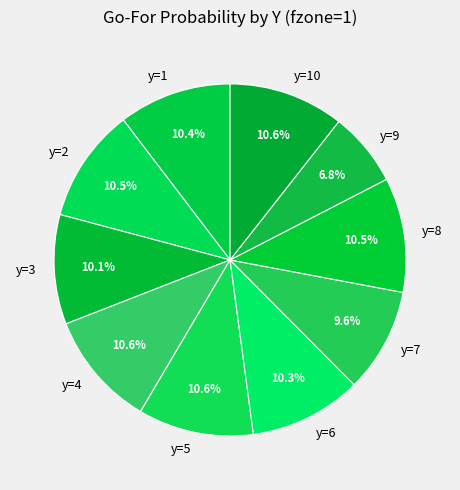

What percentage is NOT represented by y=10?

89.4%